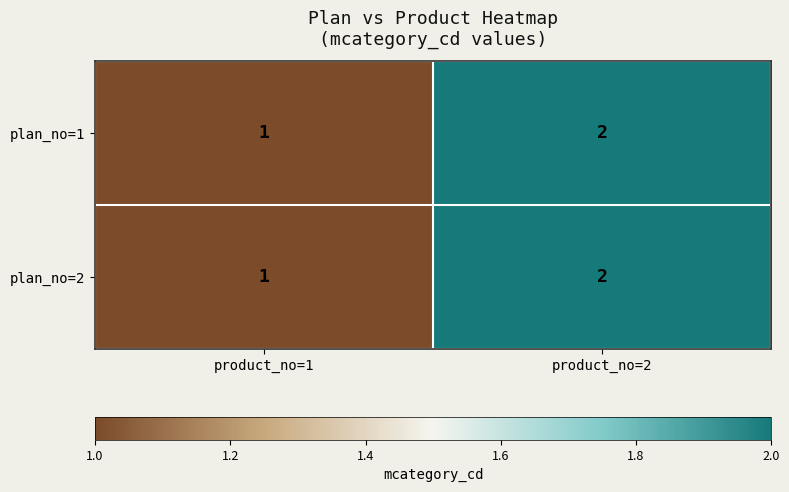

How many data points does each series have?

2